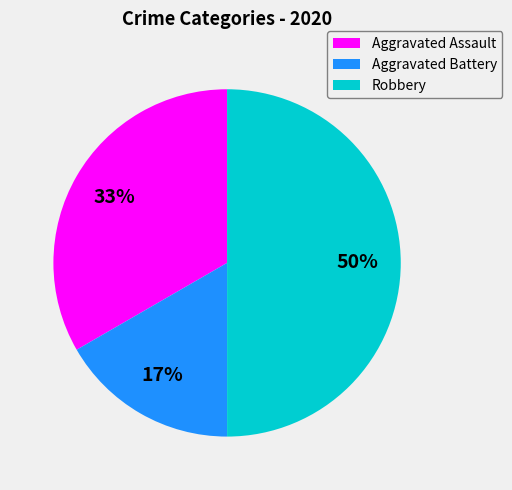

What is the ratio of the value at Robbery to the value at Aggravated Assault?

1.5